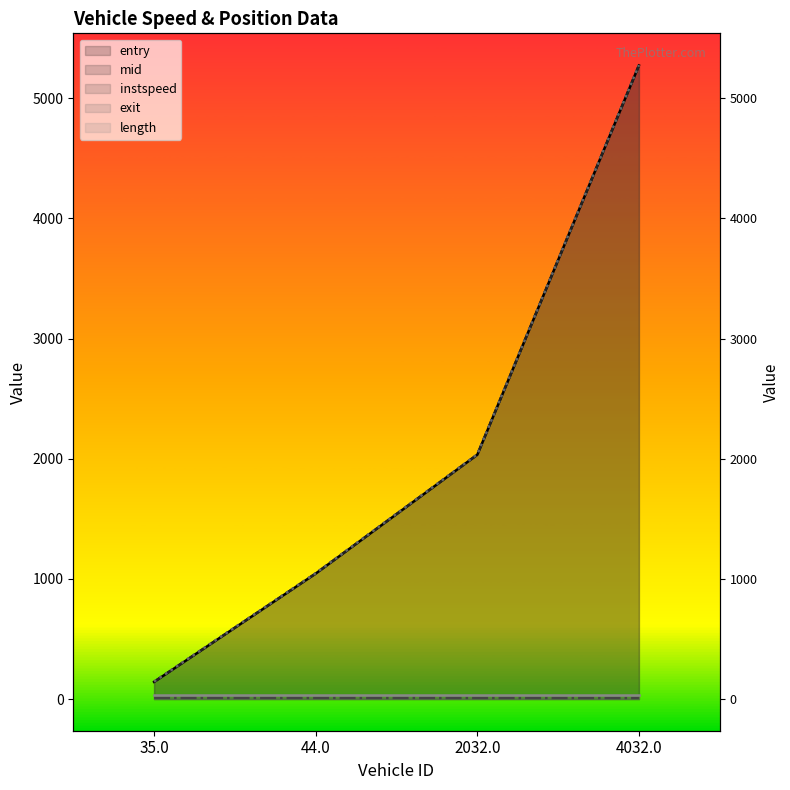

True or false: length (line) and instspeed (line) cross at least once.

False